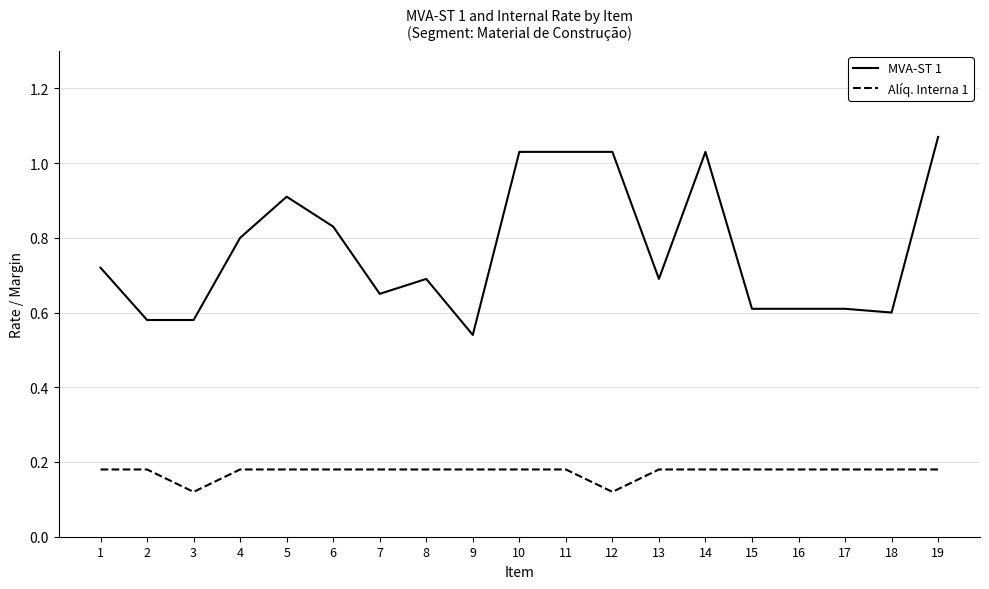

Is this an area chart (filled region under the line)?

No